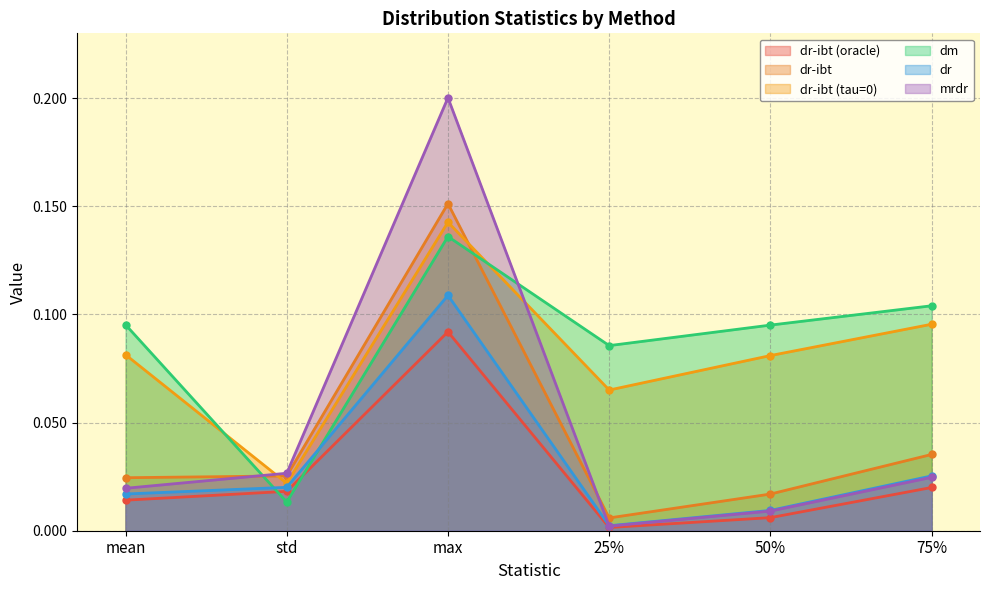

How many times do dr-ibt and mrdr cross each other?

2